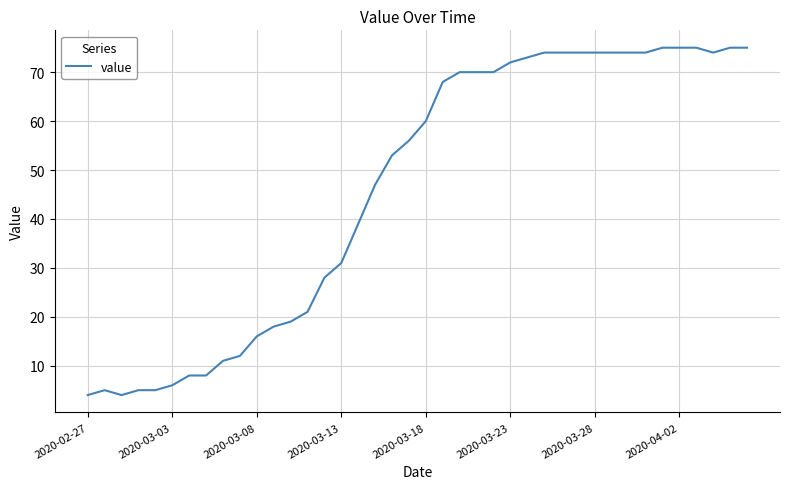

How many values are below 60?

20